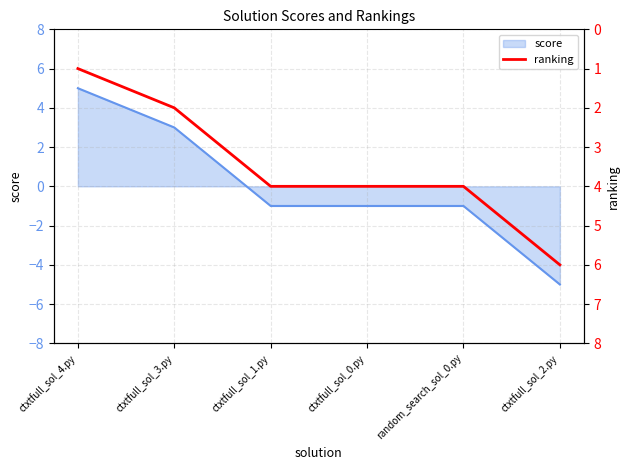

The score series shows -1 at random_search_sol_0.py. True or false?

True